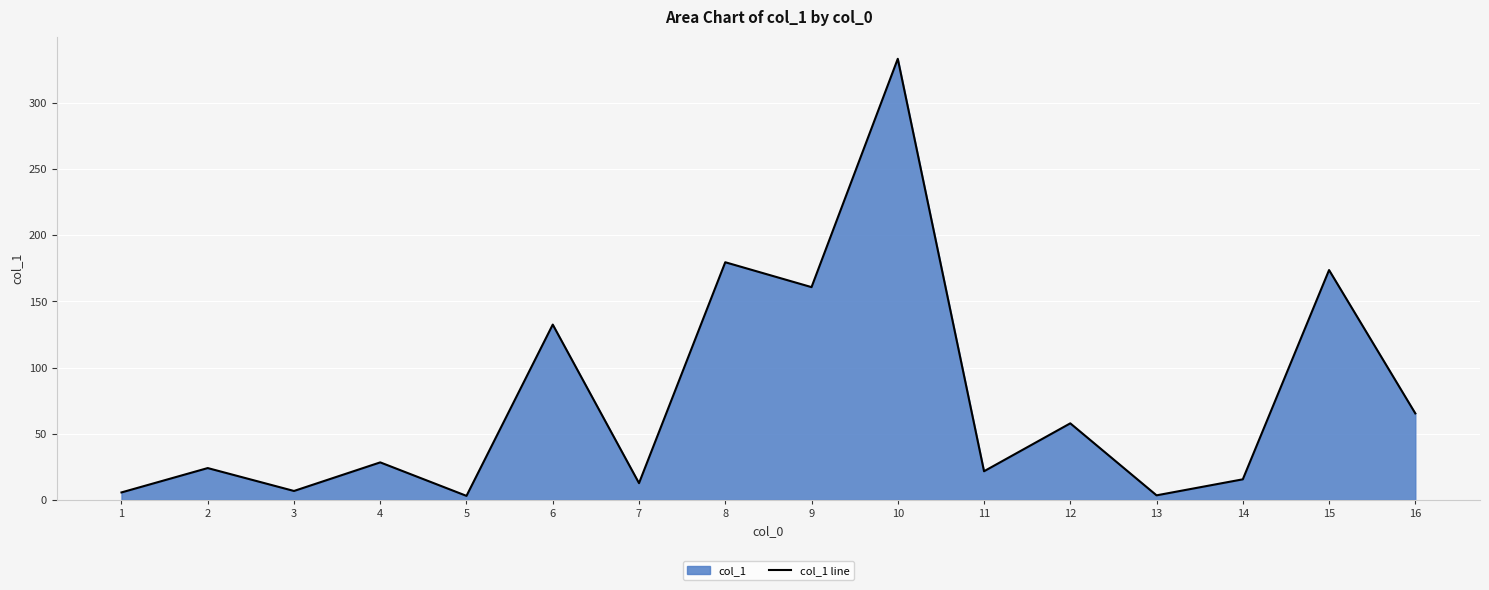

What is the value of the 8th point from the left?

179.6